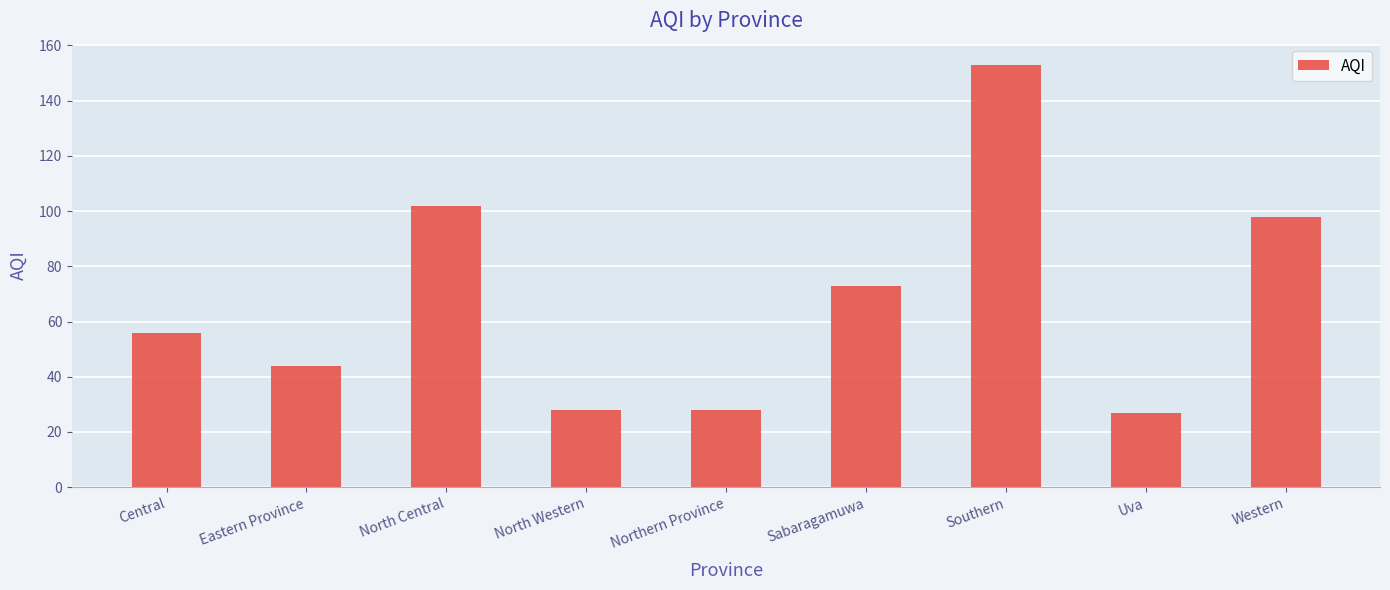

Which category has the highest value across all series?

Southern